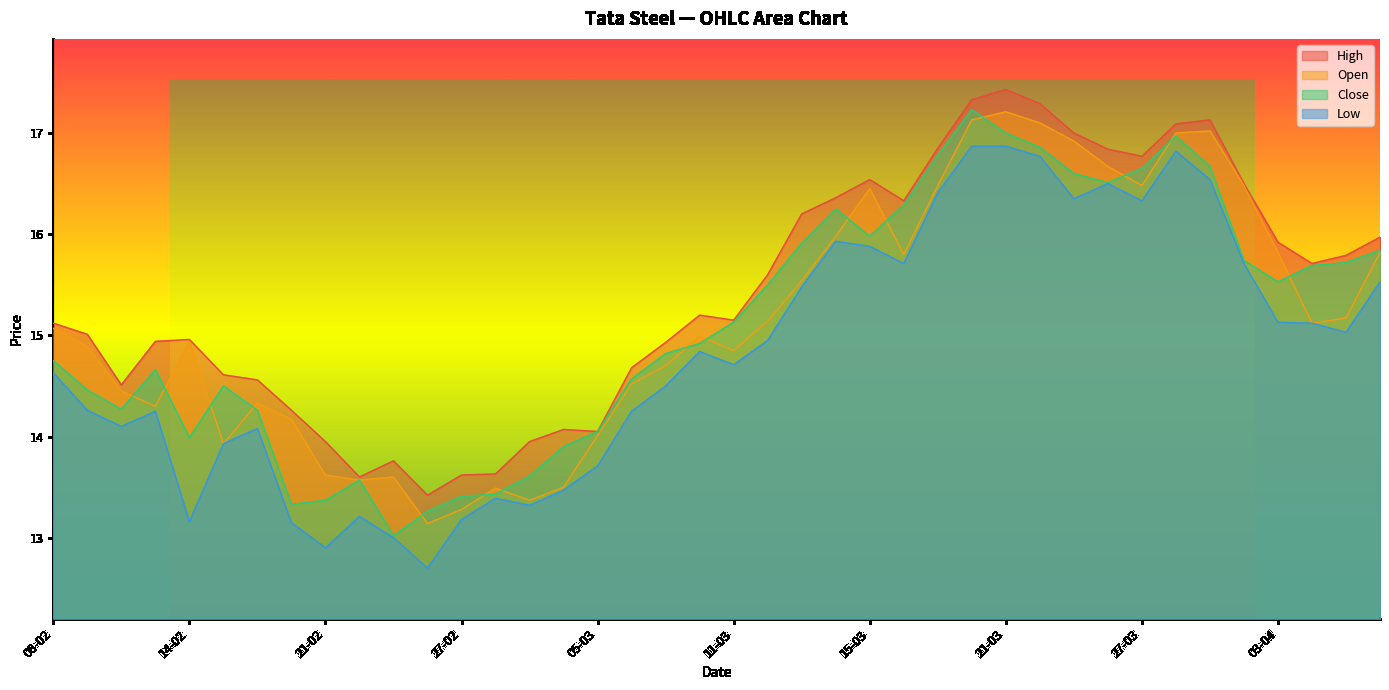

What is the difference between the maximum and minimum values in the low series?

4.2